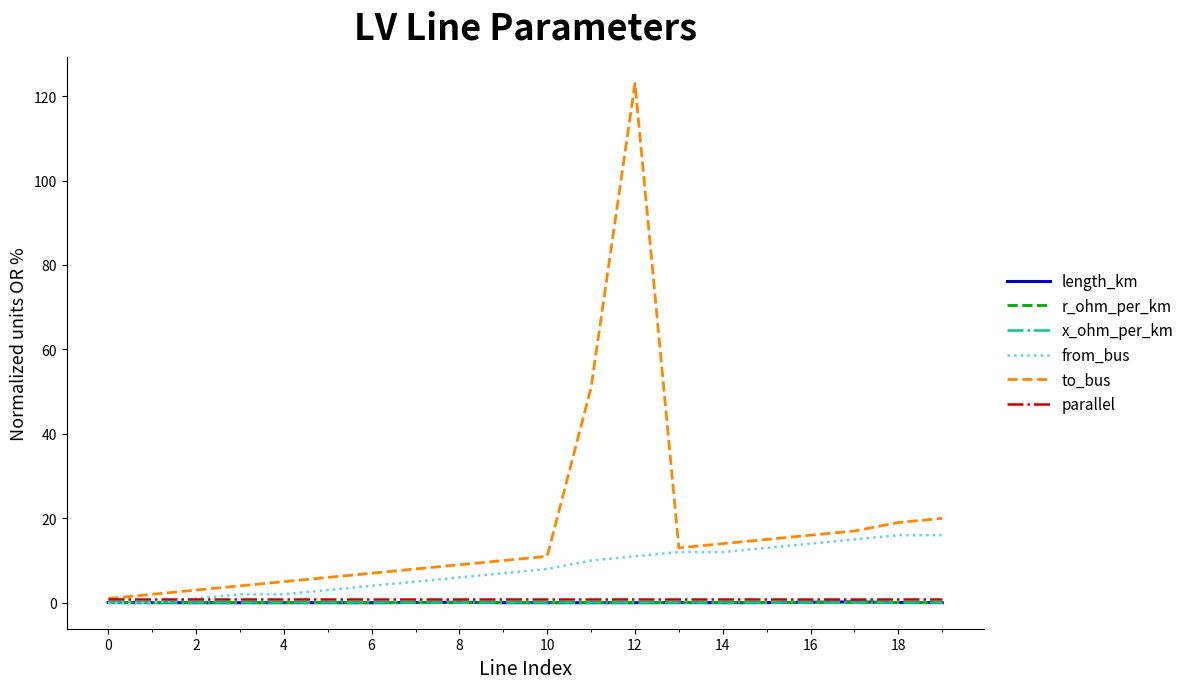

What is the sum of all r_ohm_per_km values?

4.2